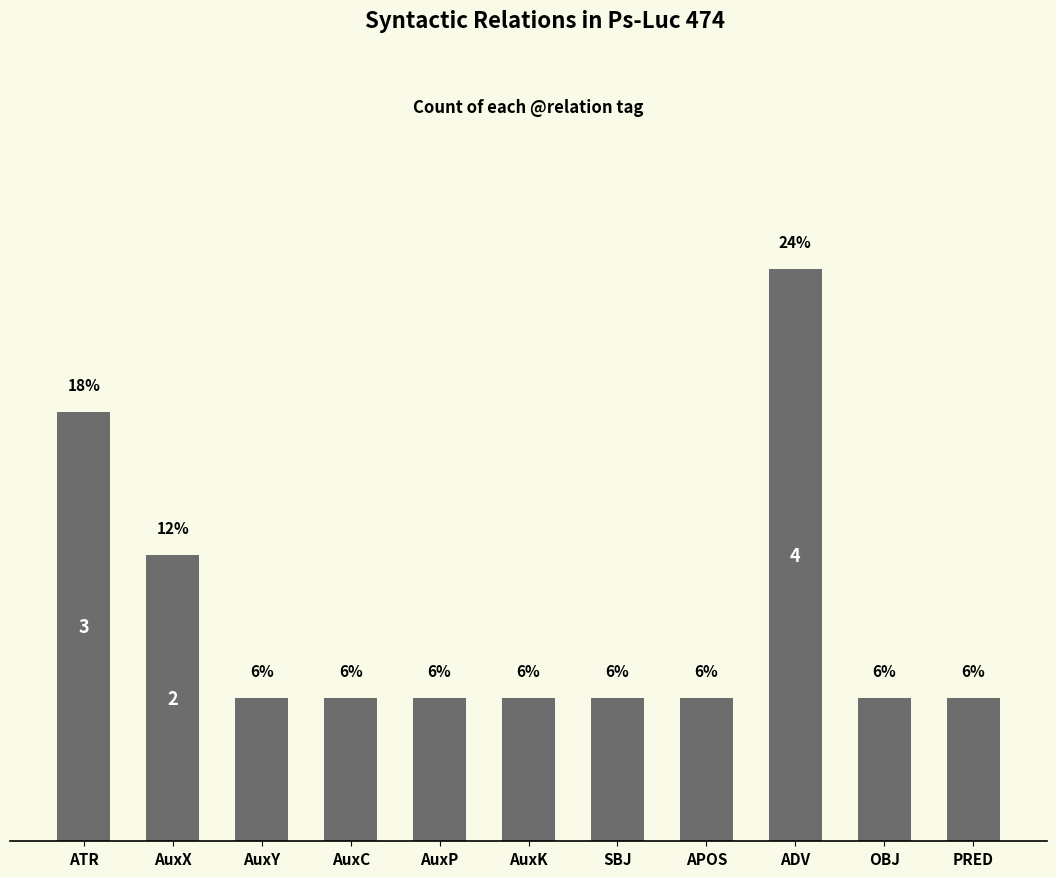

What is the average value?

9.1